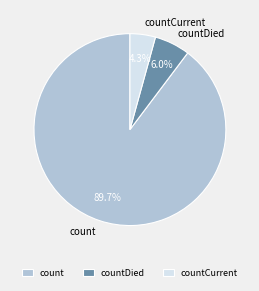

Count the number of slices in the pie.

3